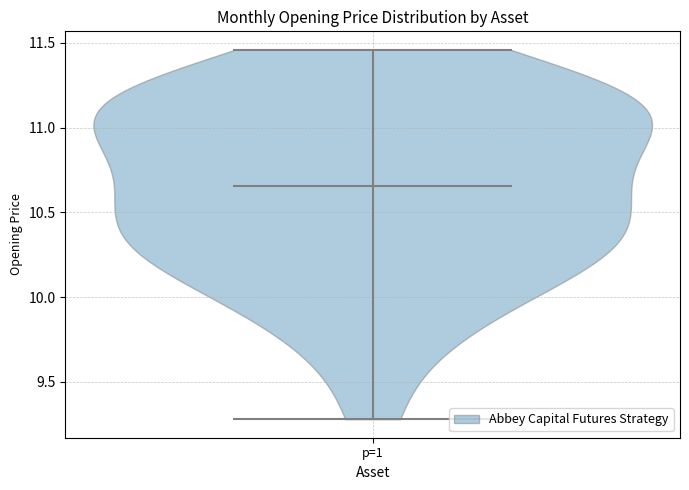

Read this violin plot against the y-axis: where its median line is, and the lowest and highest points the violin reaches. The values are not printed on the chart, so give them approximately, as read against the axis.

median line 10.65, lowest point 9.30, highest point 11.45